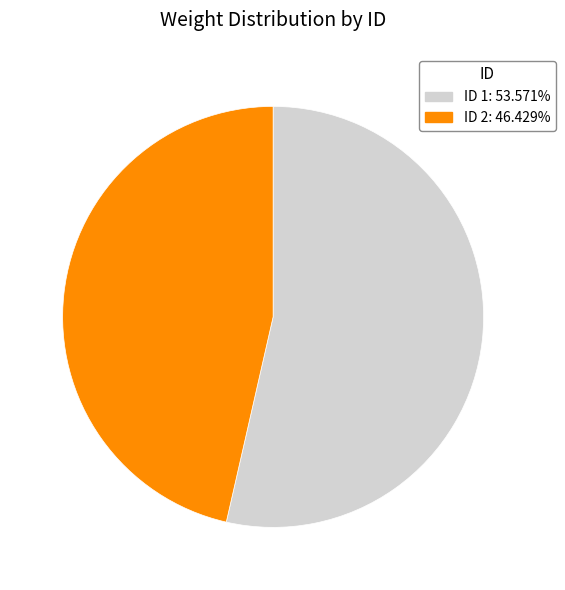

Is there any slice that represents more than half of the pie?

Yes